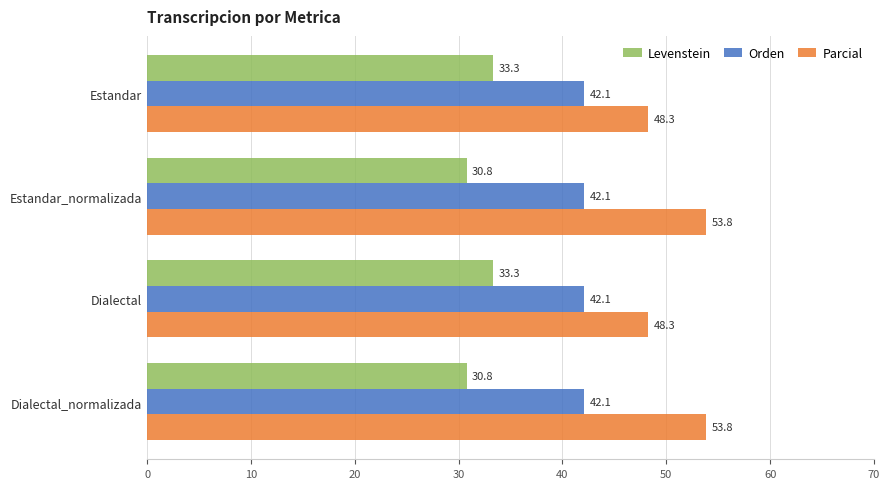

Which series has the largest total across all categories?

Parcial